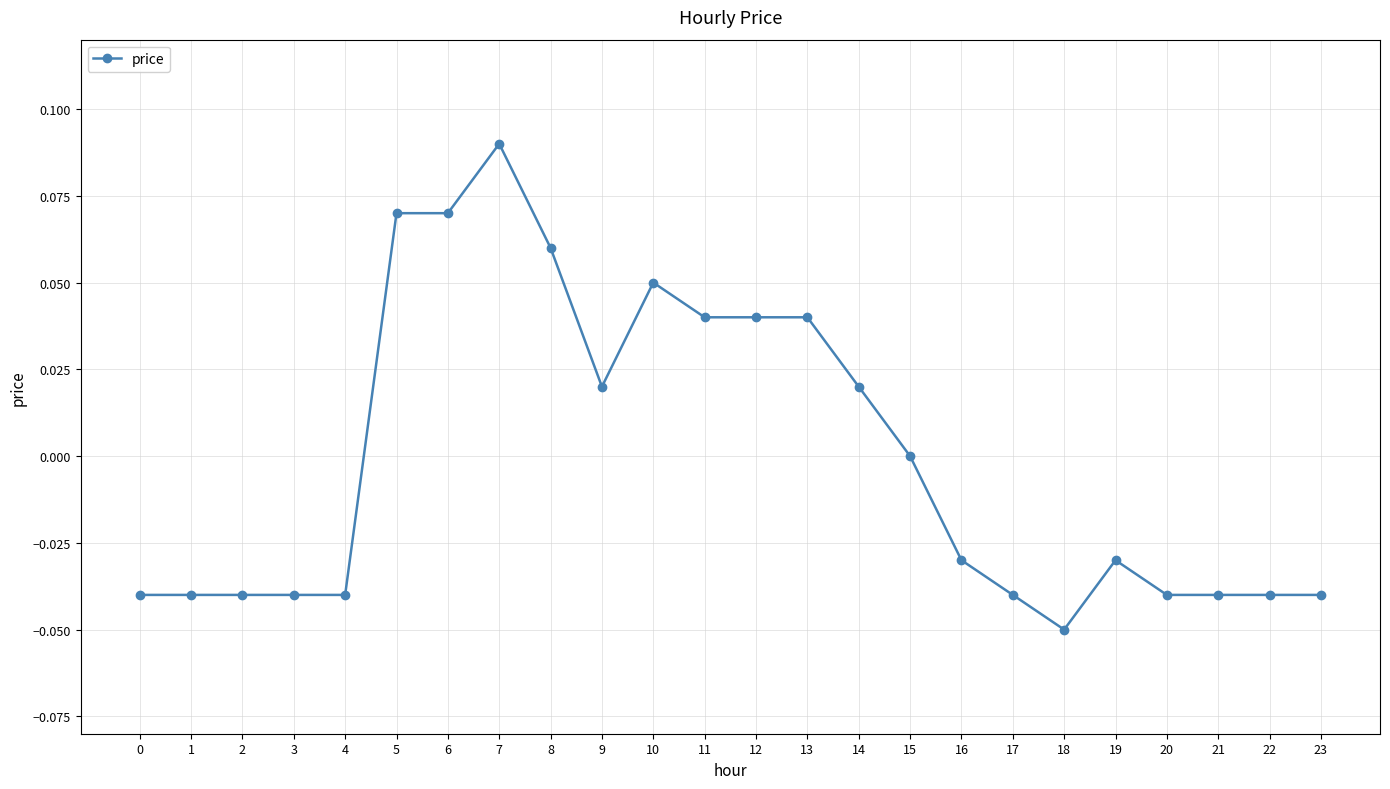

The chart shows a value of -0.0 at 4. True or false?

True